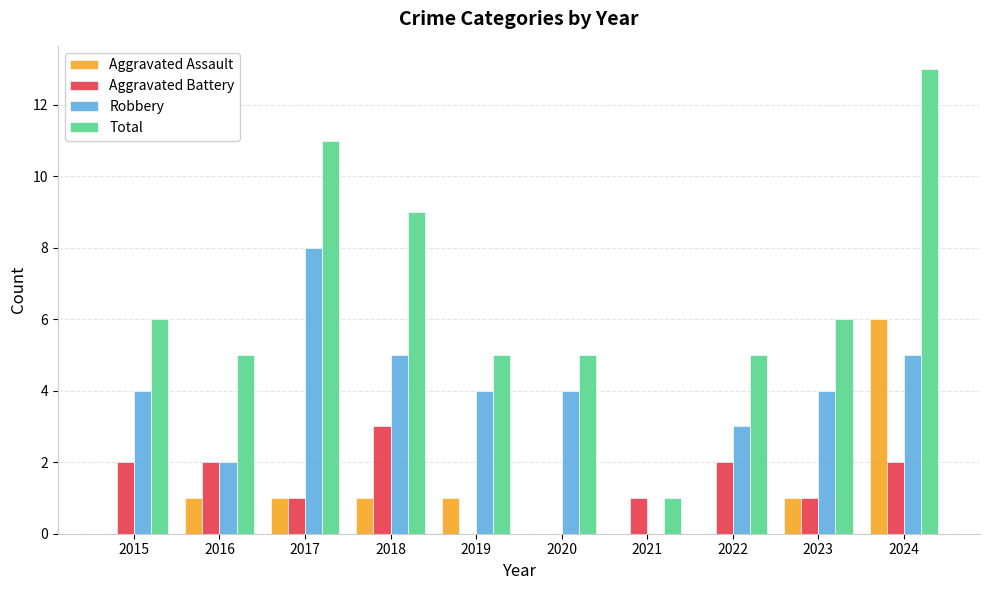

What is the highest value of the Aggravated Assault series?

6